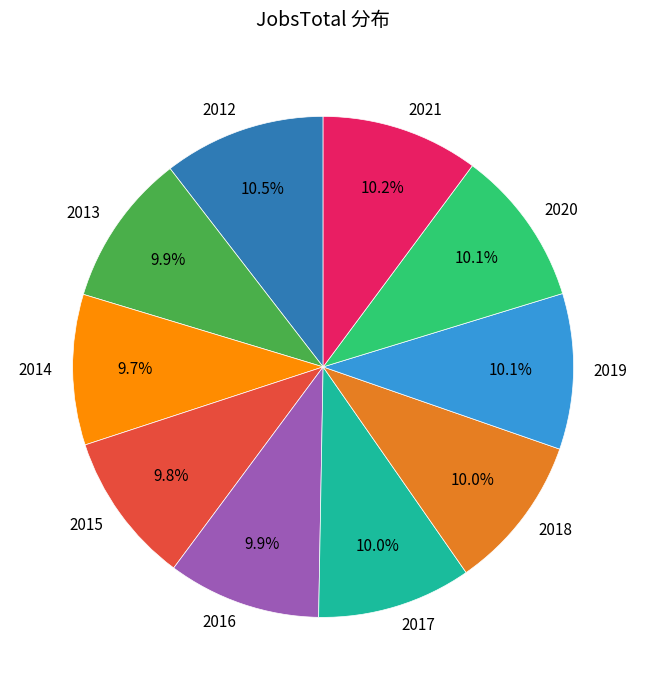

Count the number of slices in the pie.

10